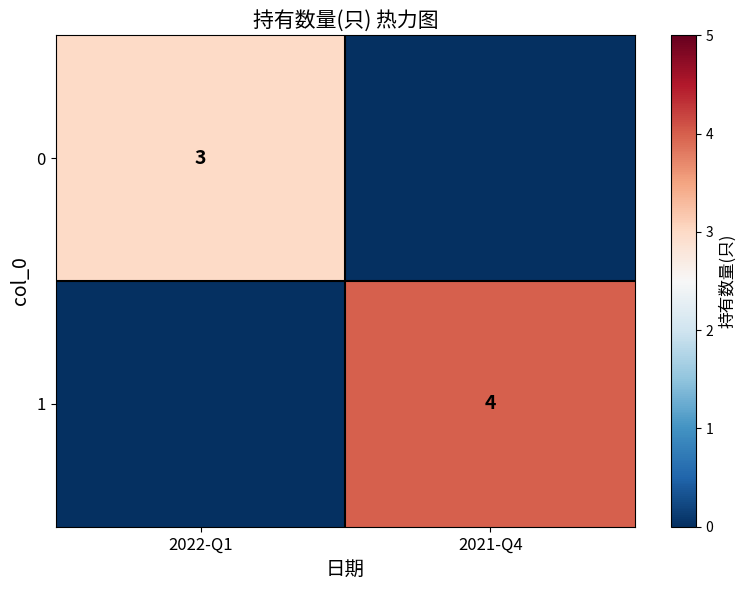

Between 2022-Q1 and 2021-Q4, which is larger?

2022-Q1